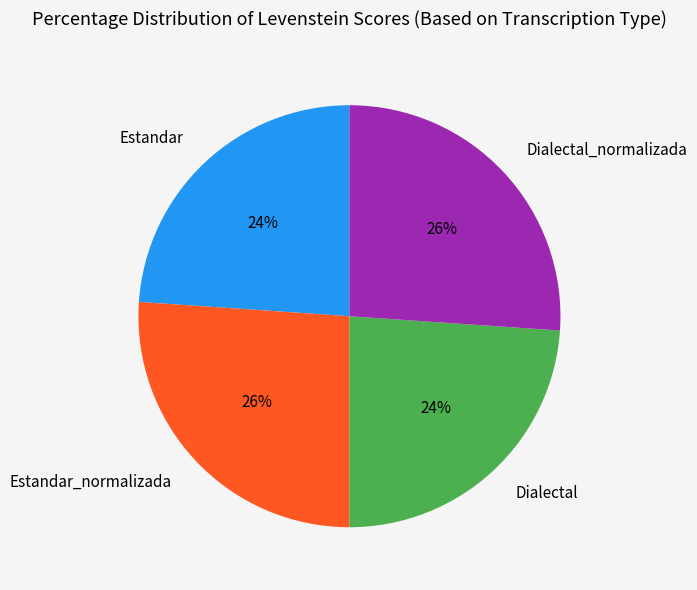

Approximately how many times larger is the value at Dialectal_normalizada compared to Dialectal?

1.1